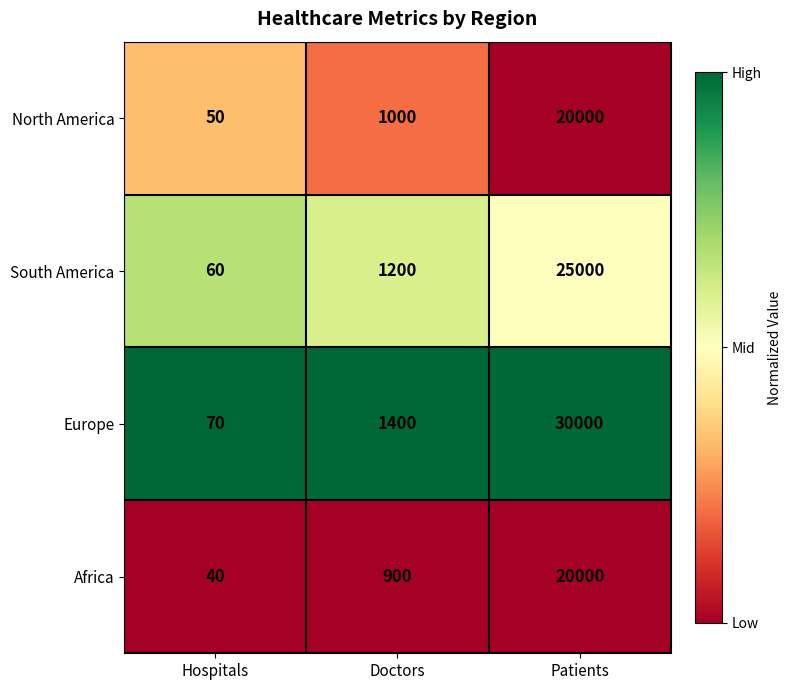

Where is Europe nearest to the value 15035?

Doctors